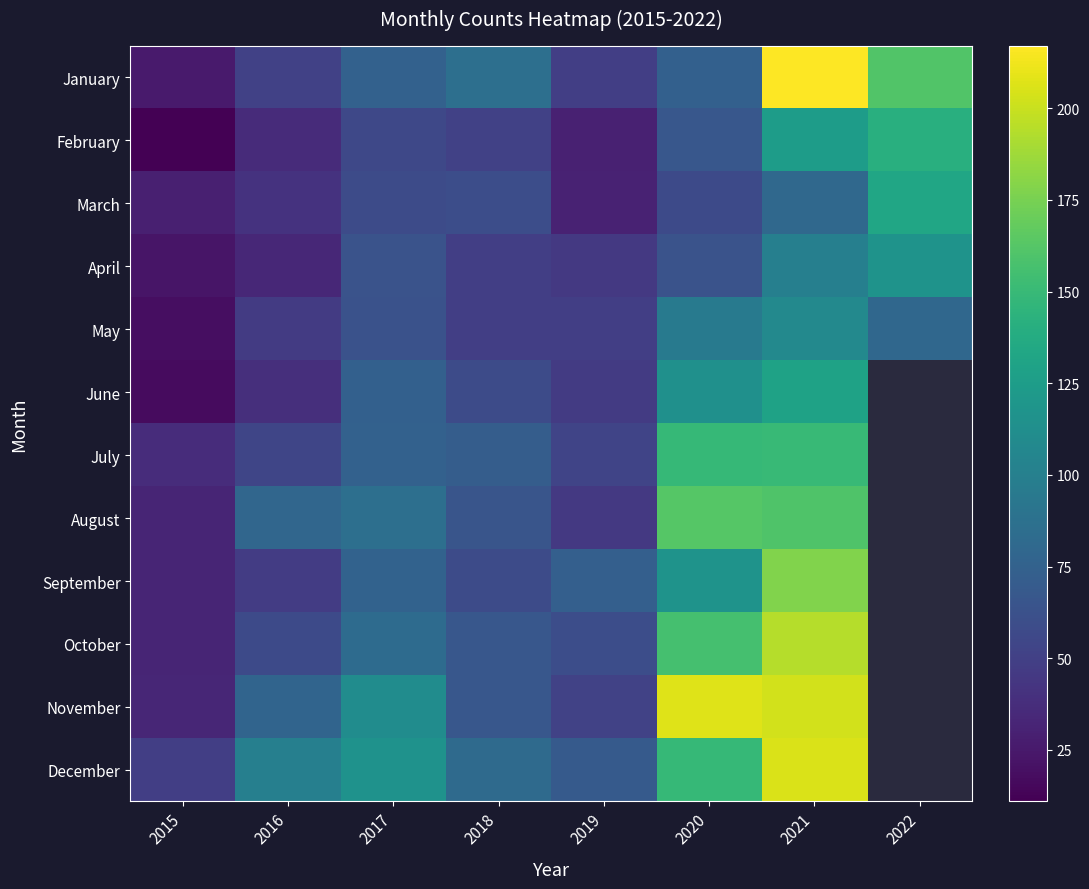

What value does the October series have at 2017?

83.0